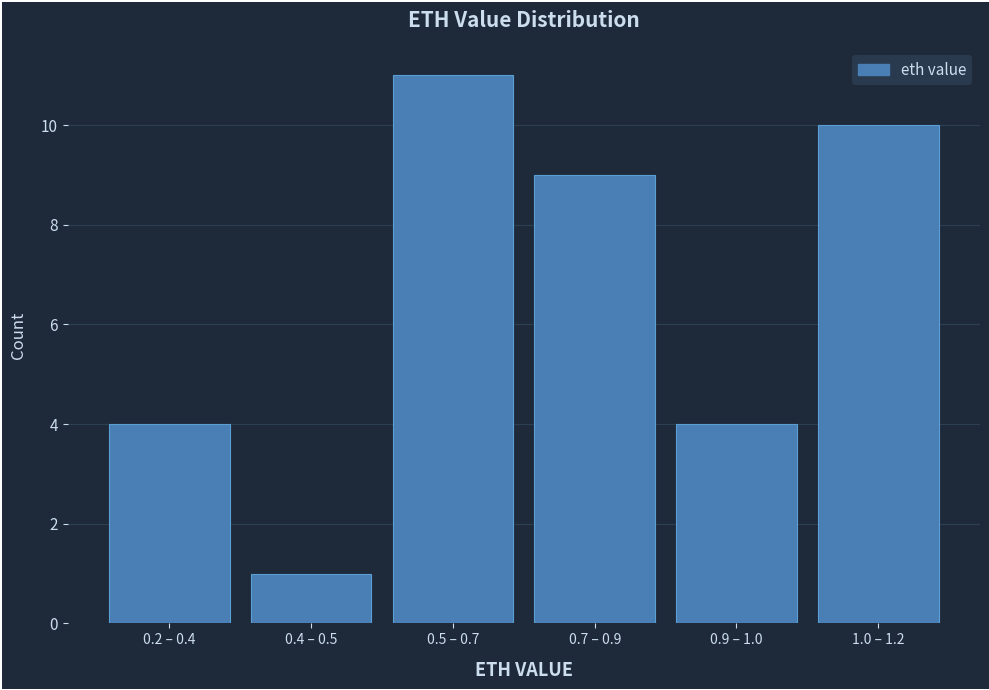

Reading left to right, what are all the values shown in this chart?

4	1	11	9	4	10